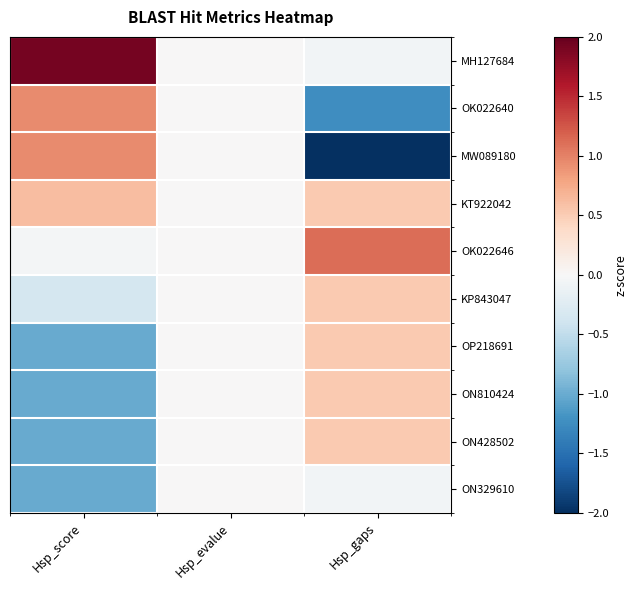

At how many categories does at least one series exceed 0?

2